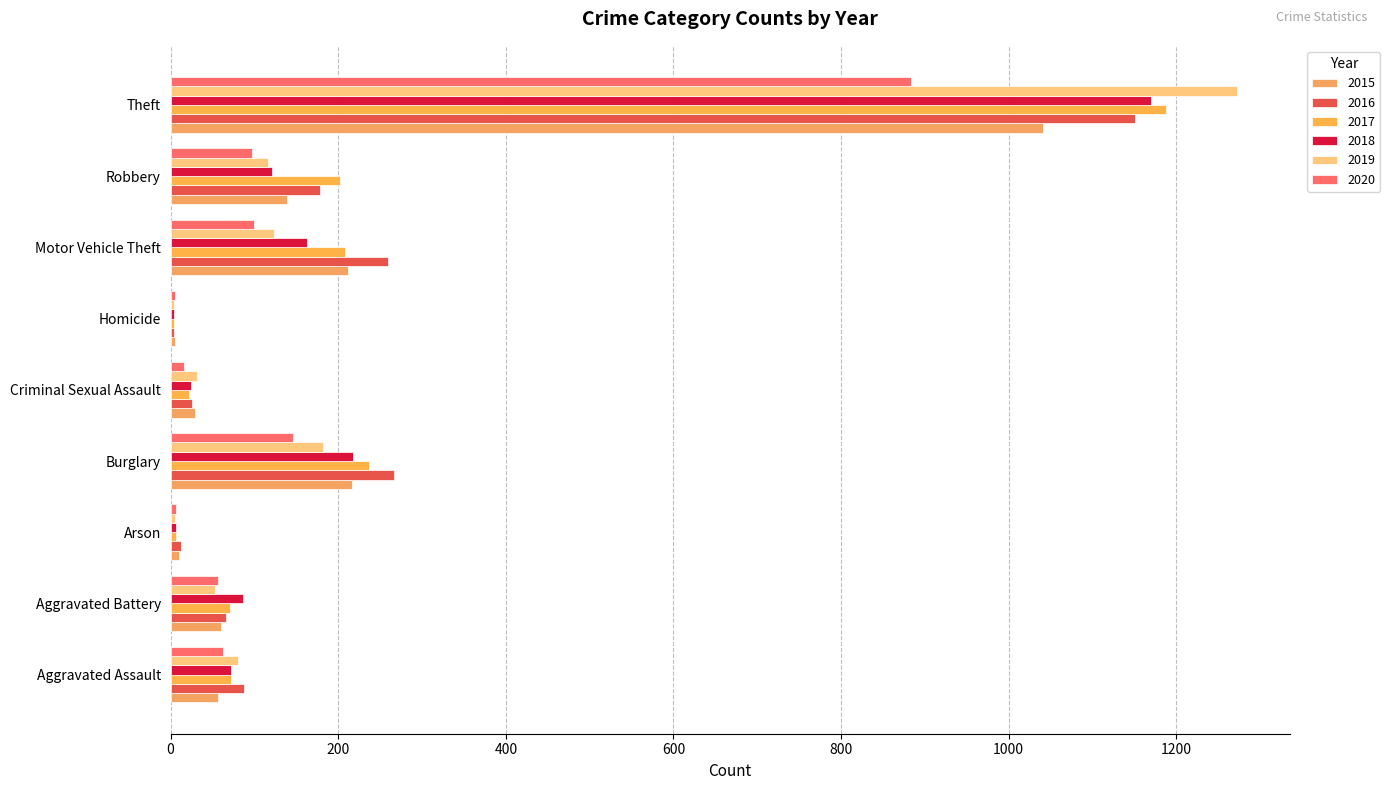

Count the number of data series in this chart.

6